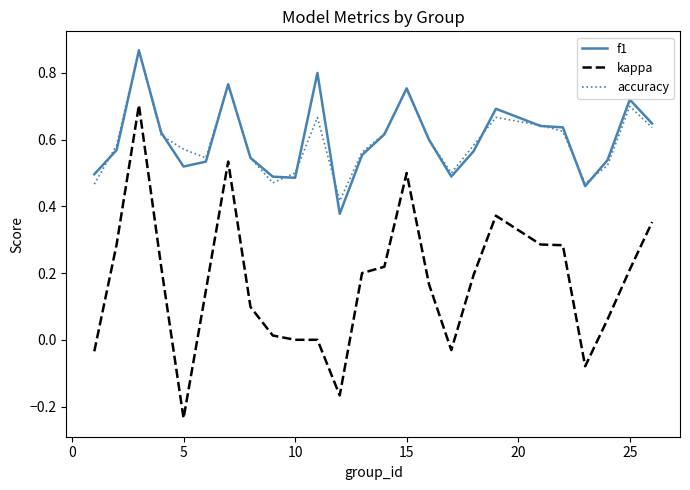

Which series has the widest spread of values?

kappa